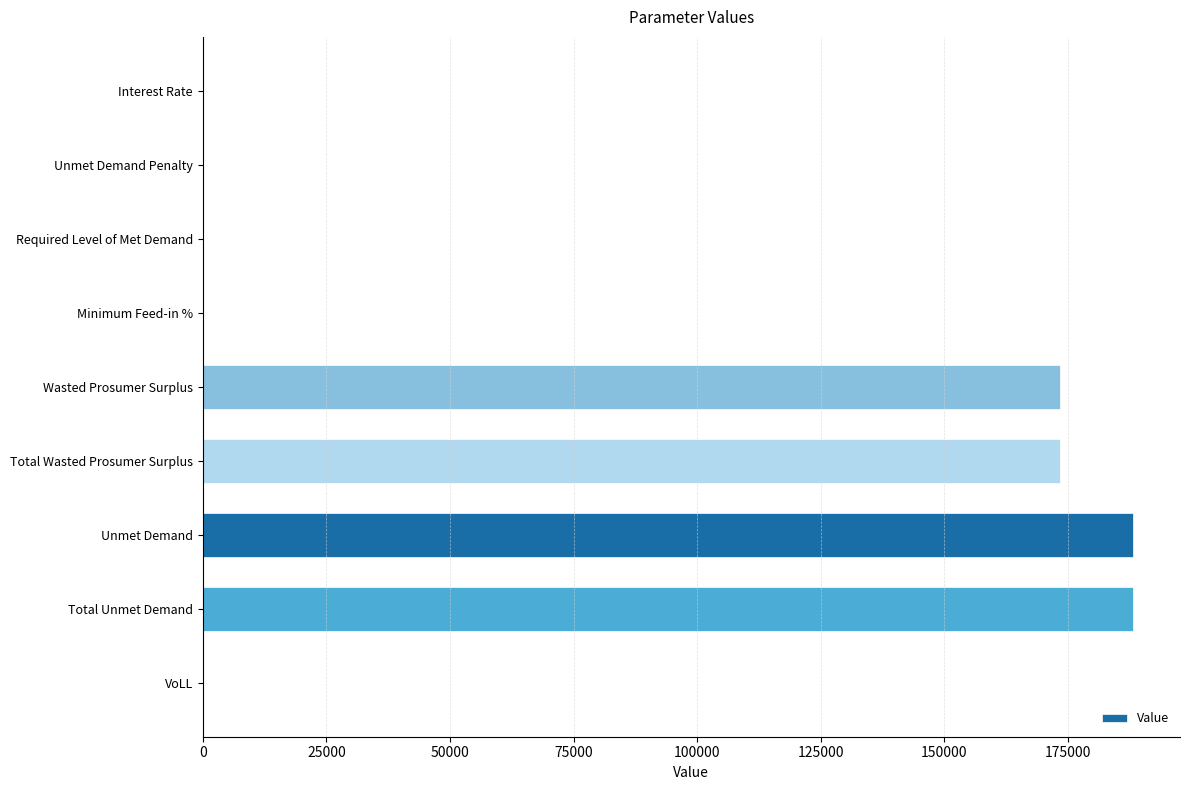

What is the sum of all values?

723312.2